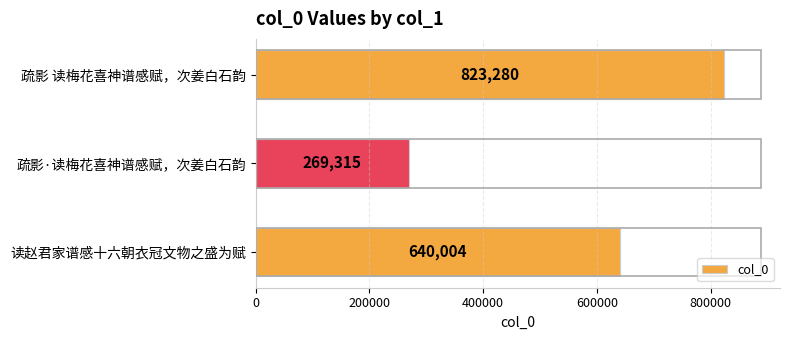

Reading bottom to top, list all the values displayed in this chart.

640004	269315	823280